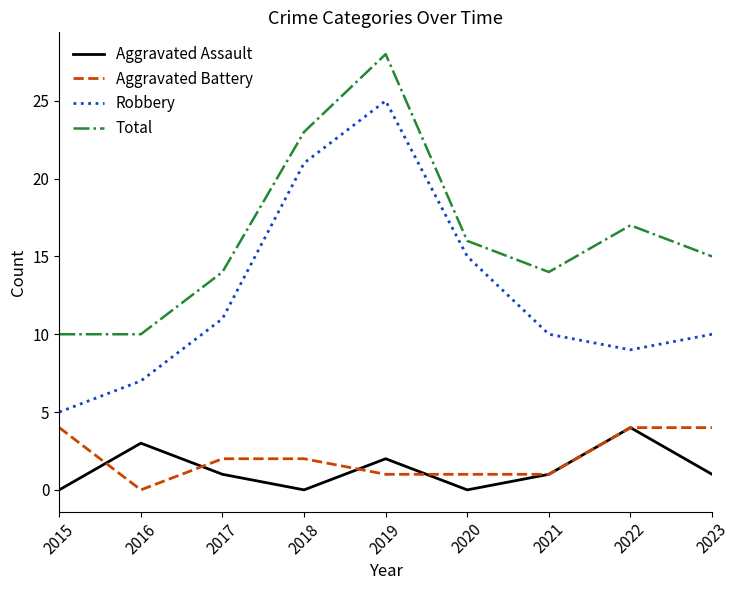

What is the total value across all series at 2019?

56